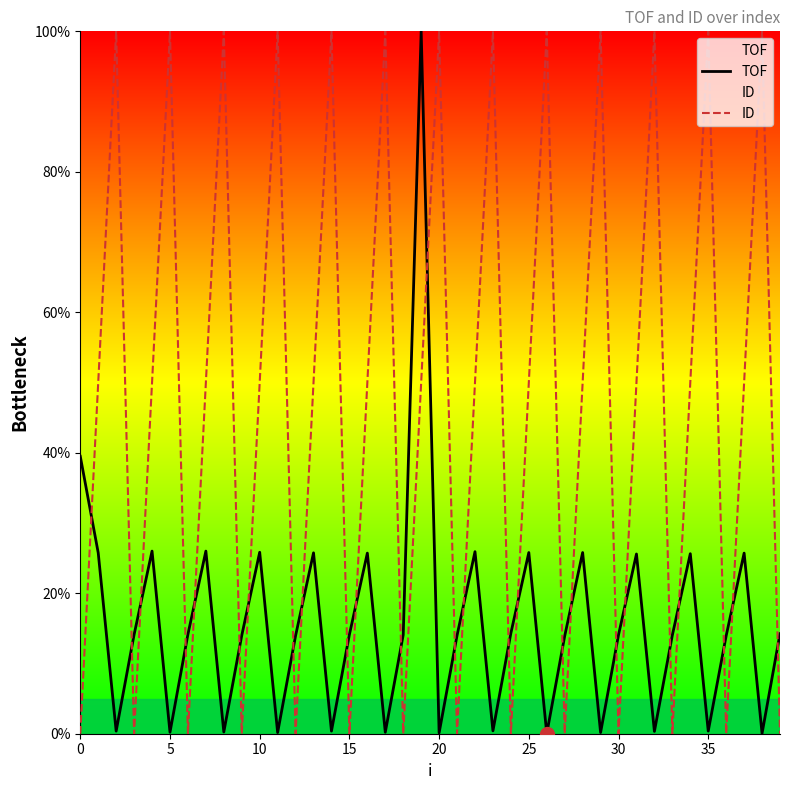

What is the difference between the highest and lowest values at 32?

99.7